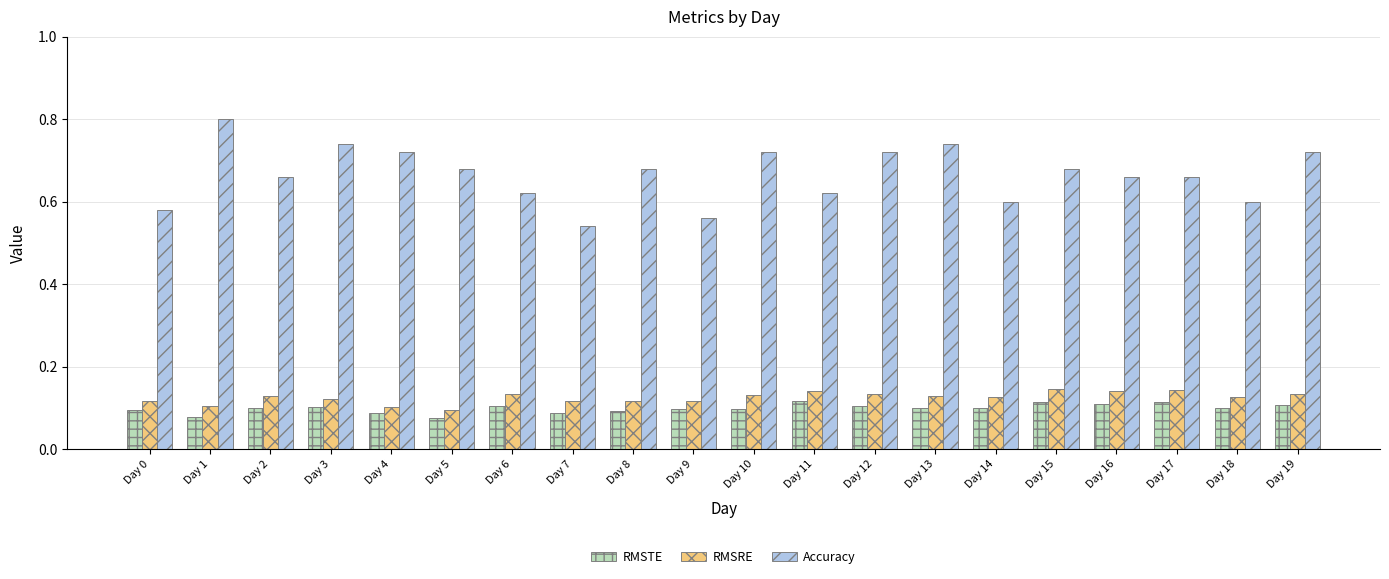

What is the sum of all Accuracy values?

13.3